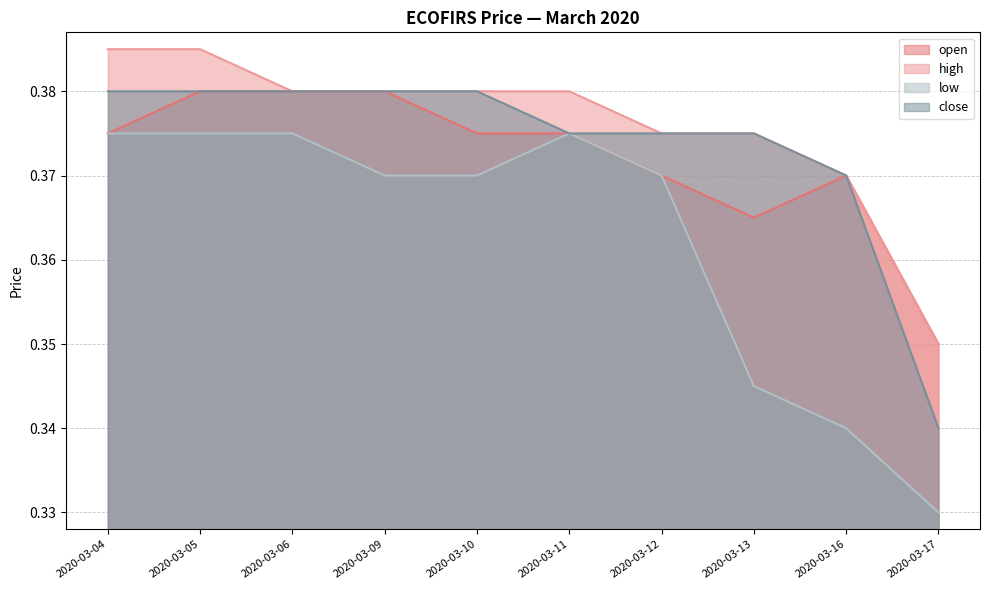

What is the value of the low point at the 7th from the left?

0.4